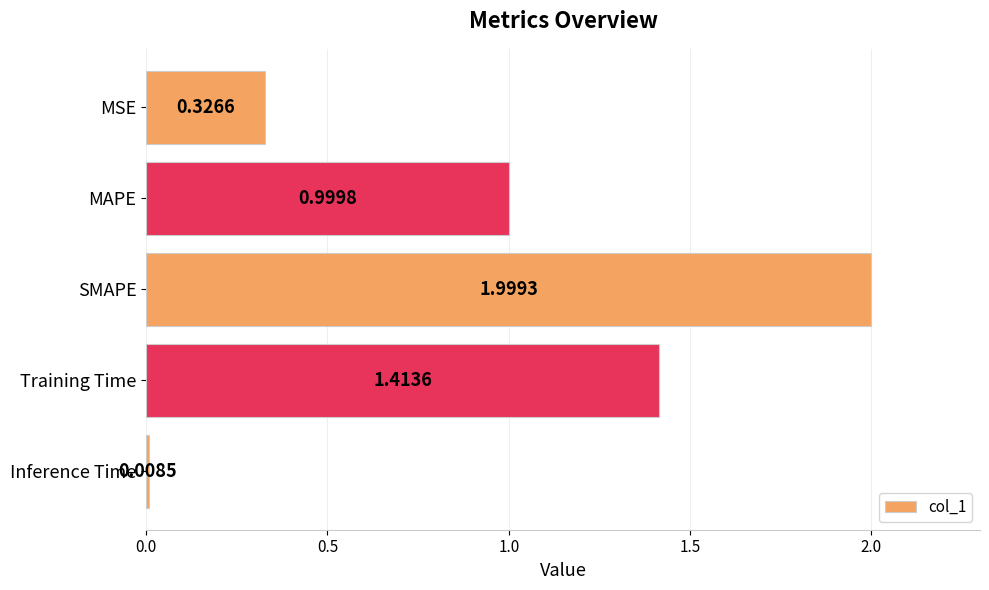

What is the greatest value displayed?

2.0